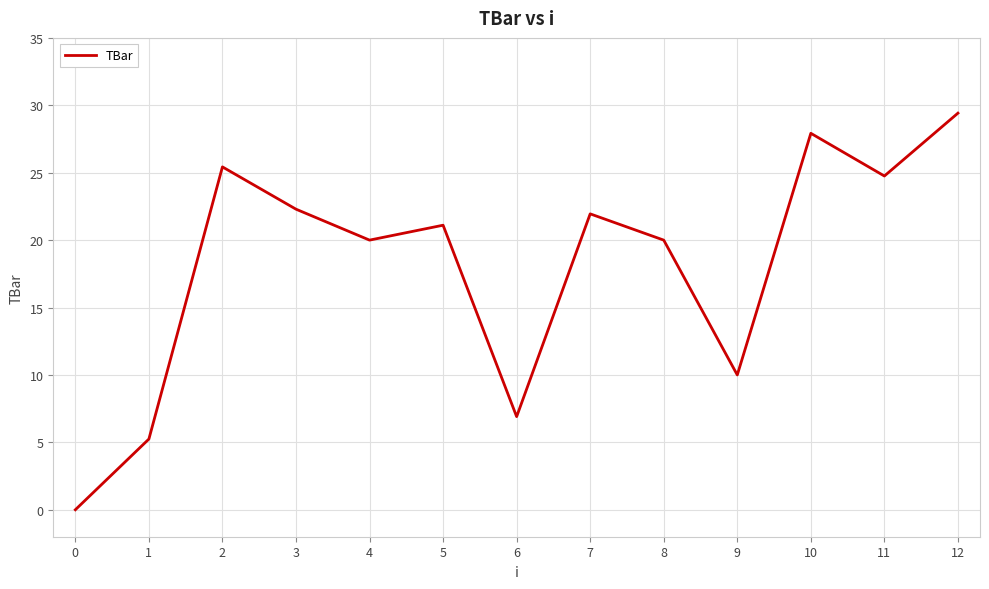

How many lines are shown in the chart?

1